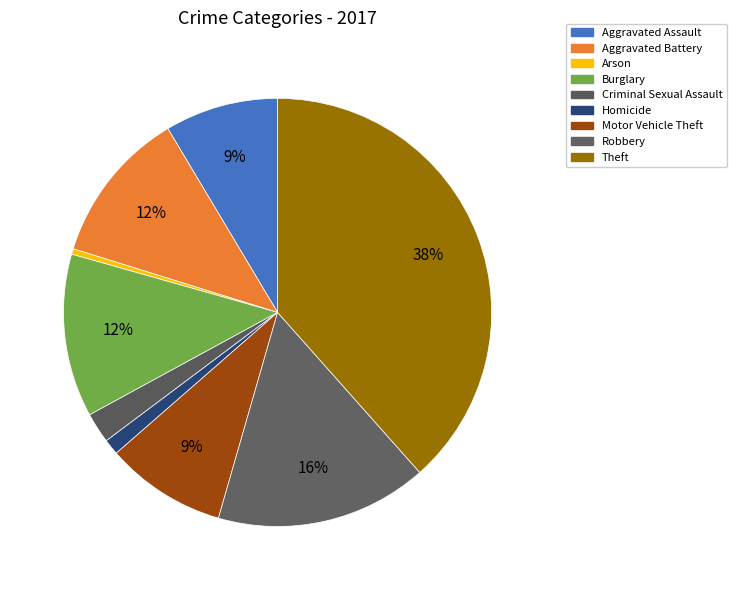

True or false: Homicide accounts for 1% of the total.

True